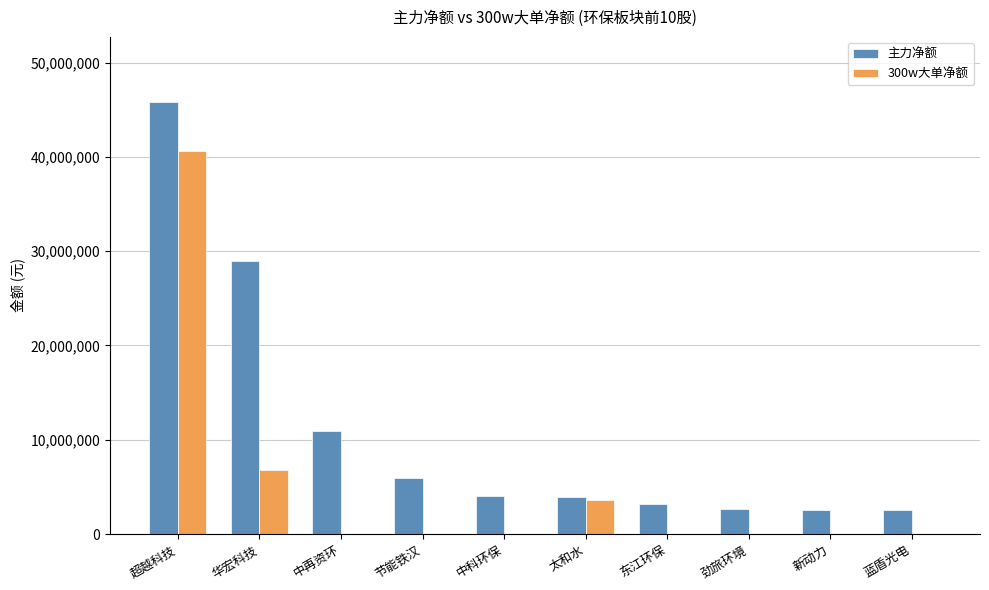

Are the bars horizontal?

No